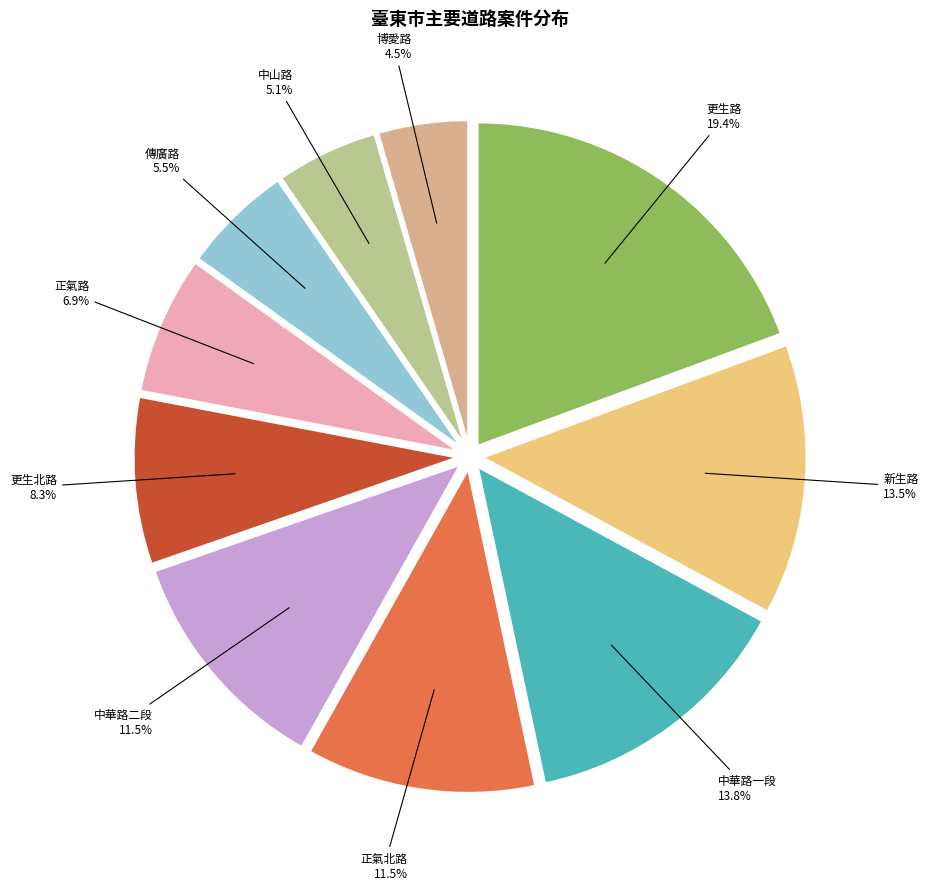

Between 中山路 and 中華路一段, which is larger?

中華路一段